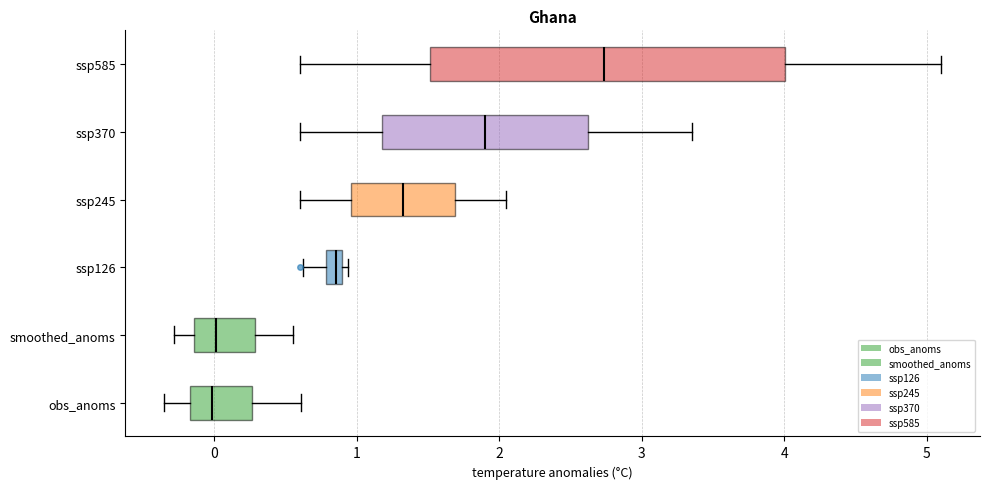

Where does the right whisker of the box for obs_anoms end on the x-axis? The values are not printed on the chart, so give them approximately, as read against the axis.

0.6